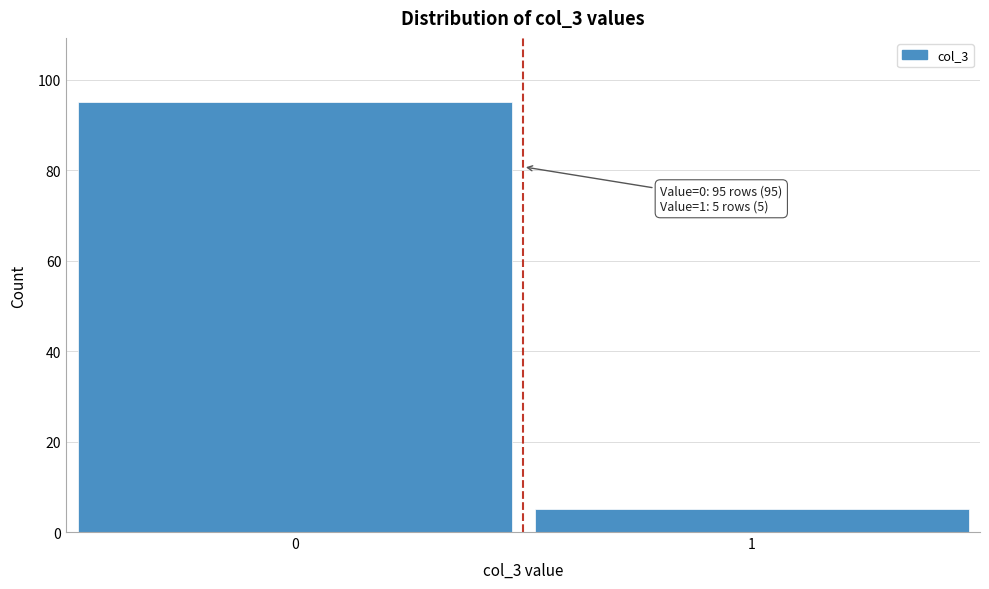

Reading left to right, extract all data points from this chart.

95	5